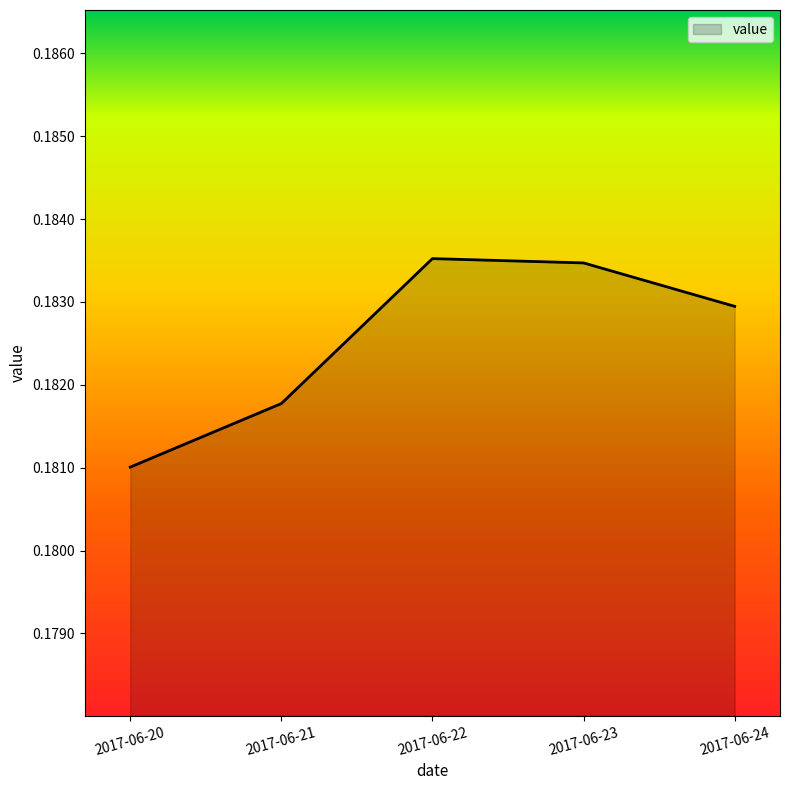

Is it true that the value at 2017-06-21 is 0.3?

False